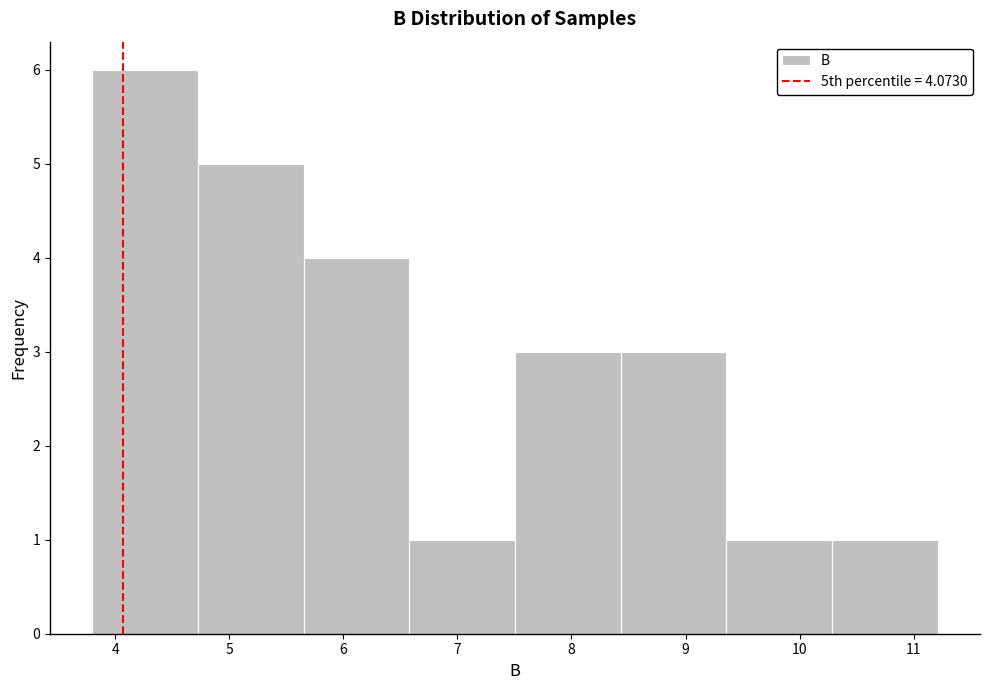

What is the height of the bar covering 4.7 to 5.7 on the x-axis? Neither the bar edges nor the heights are printed on the chart, so give them approximately, as read against the axes.

5